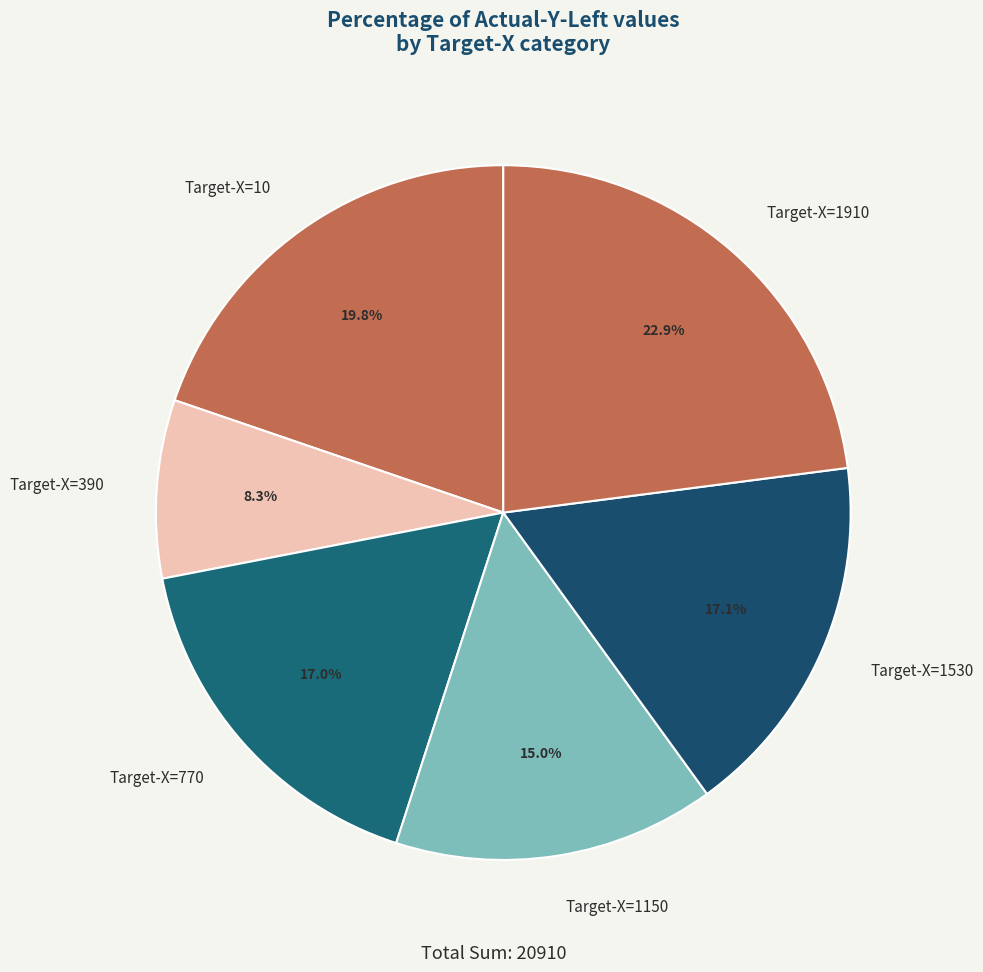

Does any single category account for the majority?

No